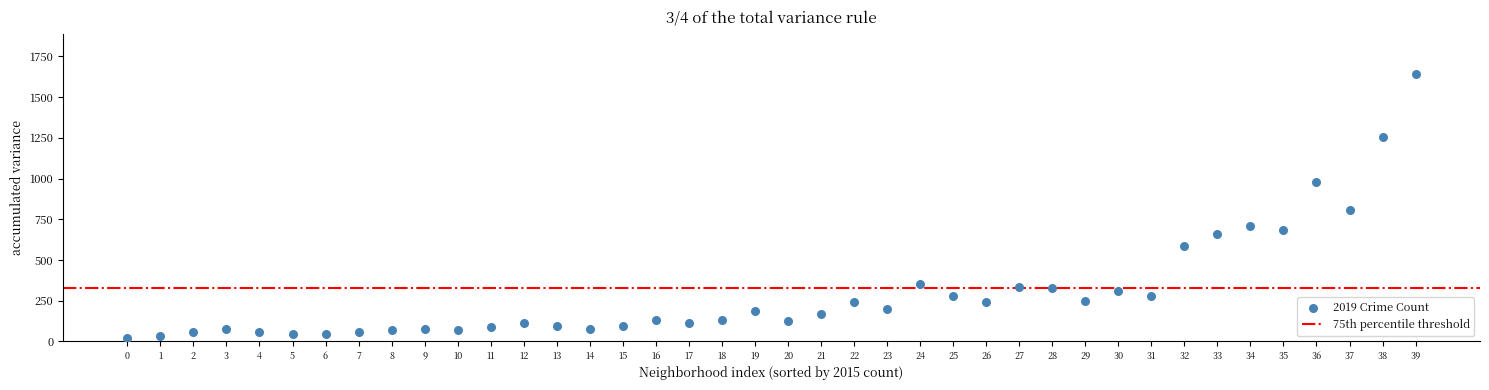

What Y value in the scatter plot is closest to 832?

805